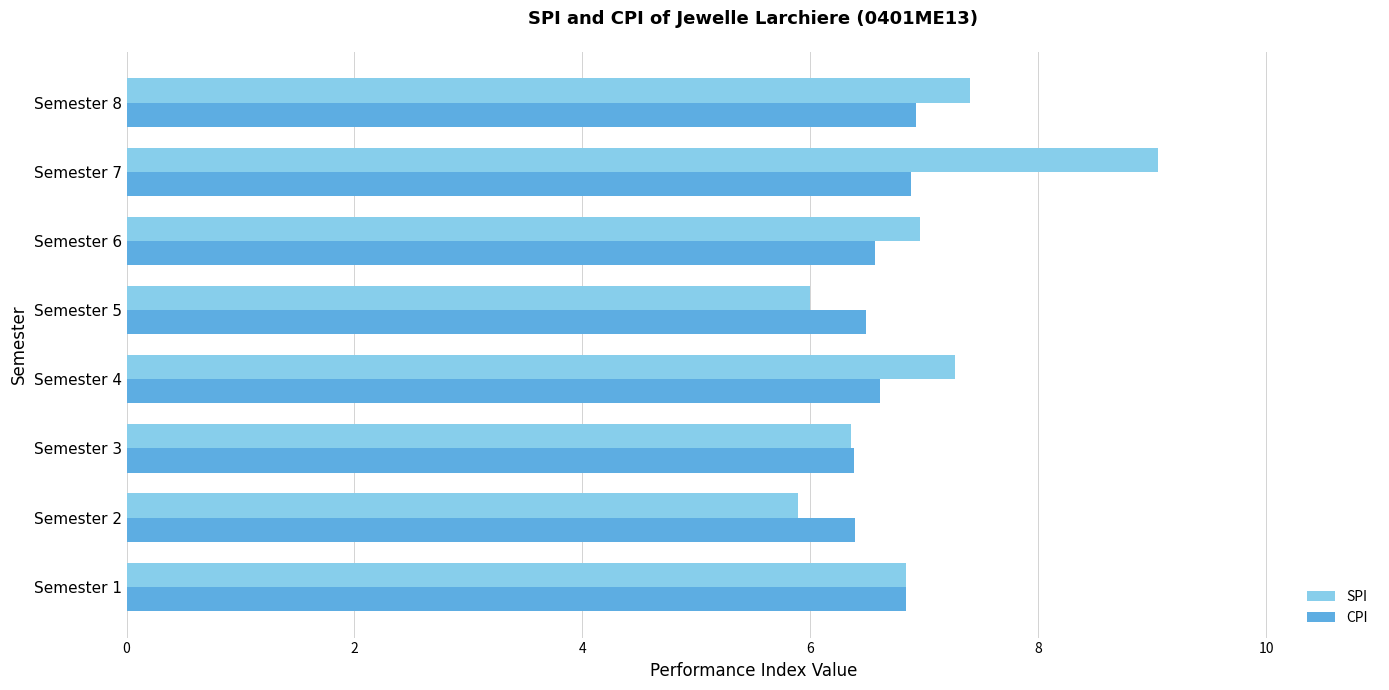

What are all the series names shown in the legend?

SPI, CPI